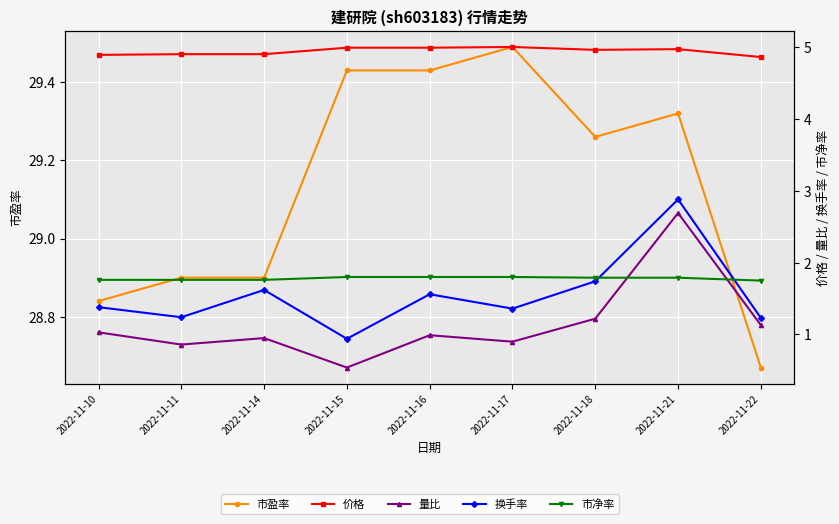

Which series has the widest spread of values?

量比